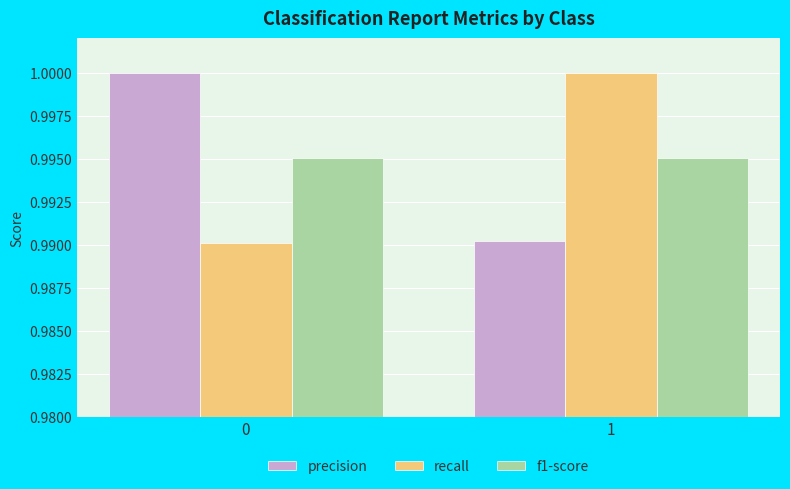

What is the sum of the recall values at 0 and 1?

2.0